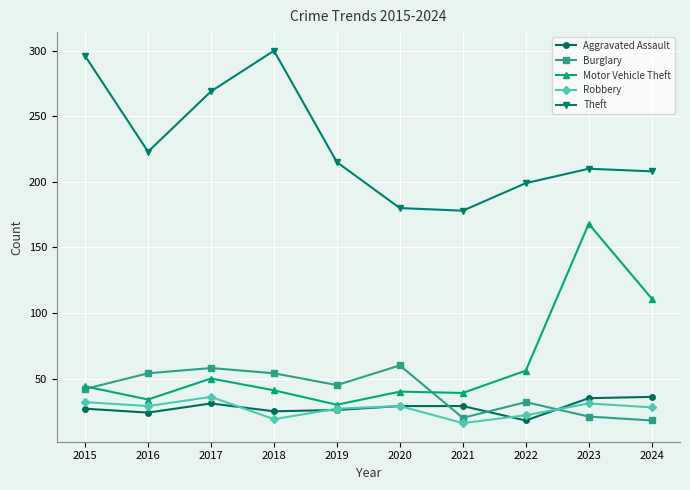

Is it true that Theft equals 269 at 2017?

True